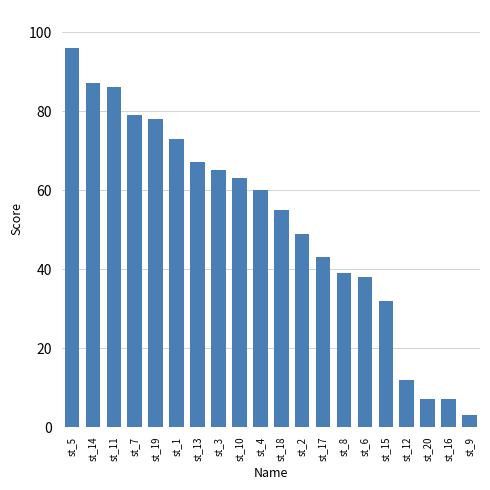

What is the label of the 10th bar from the right?

st_18